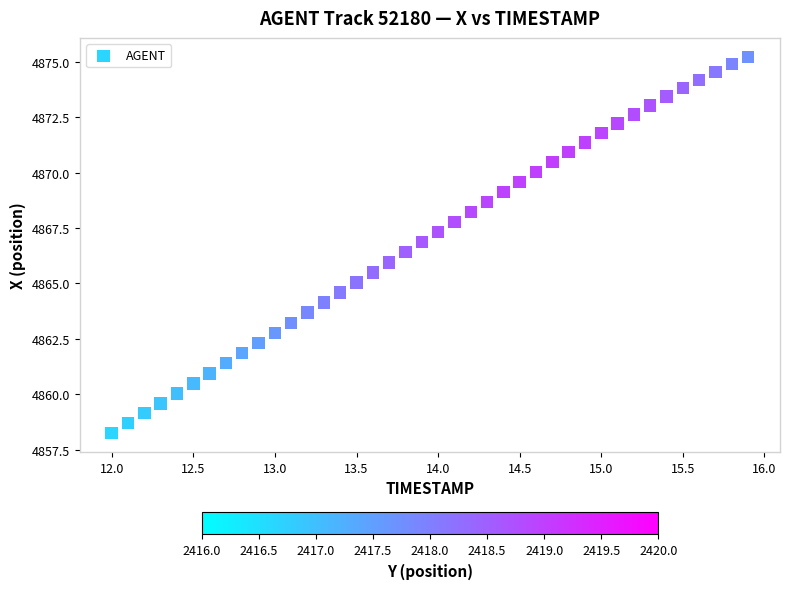

What is the range of X values (max minus min)?

3.9